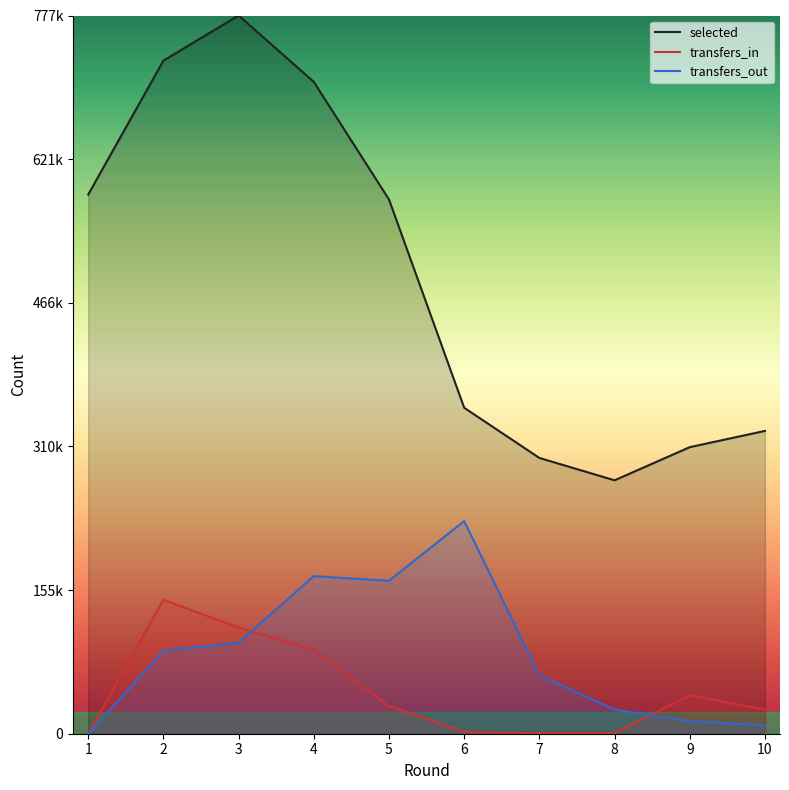

List the series in order of their peak value, highest first.

selected, transfers_out, transfers_in